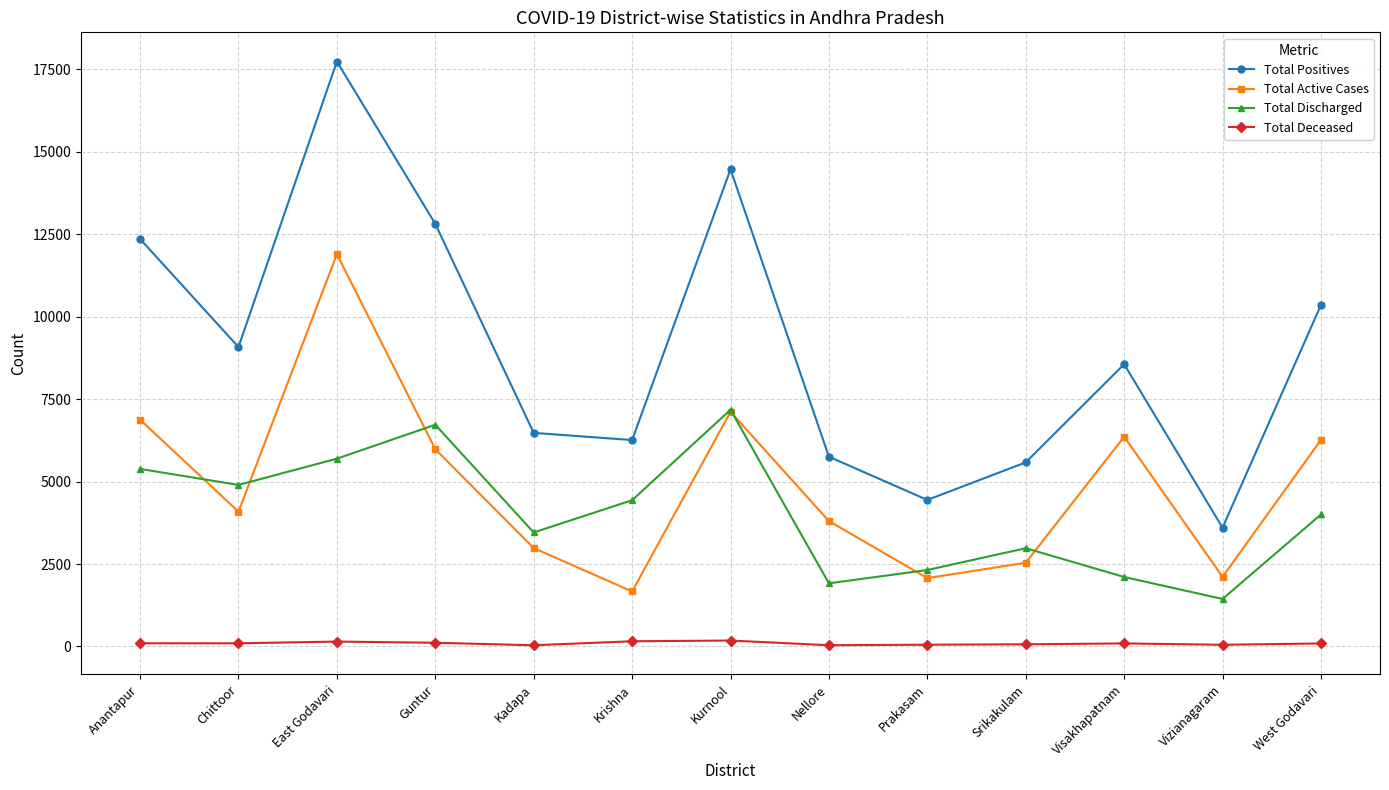

The Total Active Cases series shows 6360 at Visakhapatnam. True or false?

True